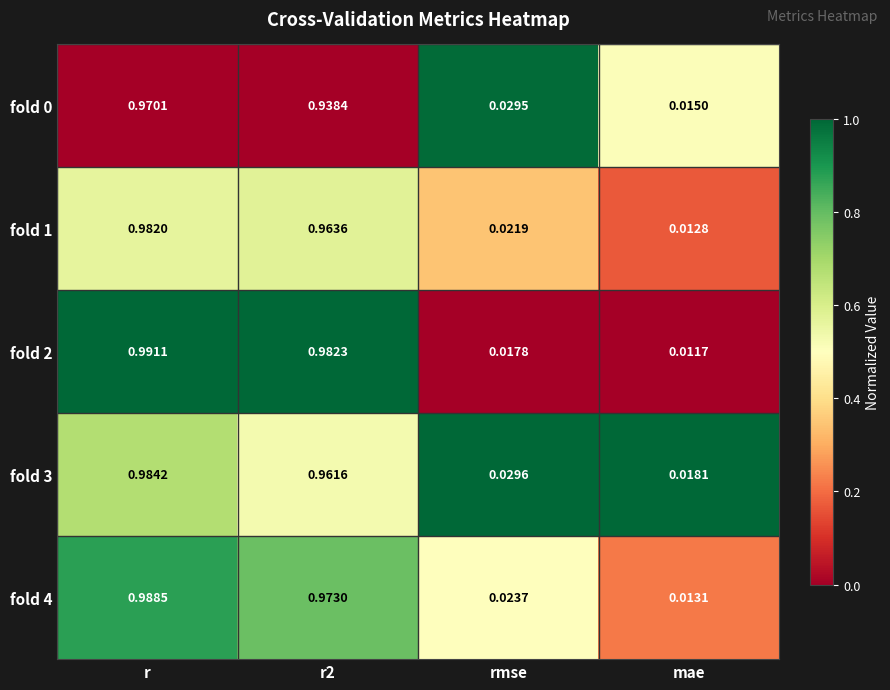

At how many categories does at least one series exceed 0?

4